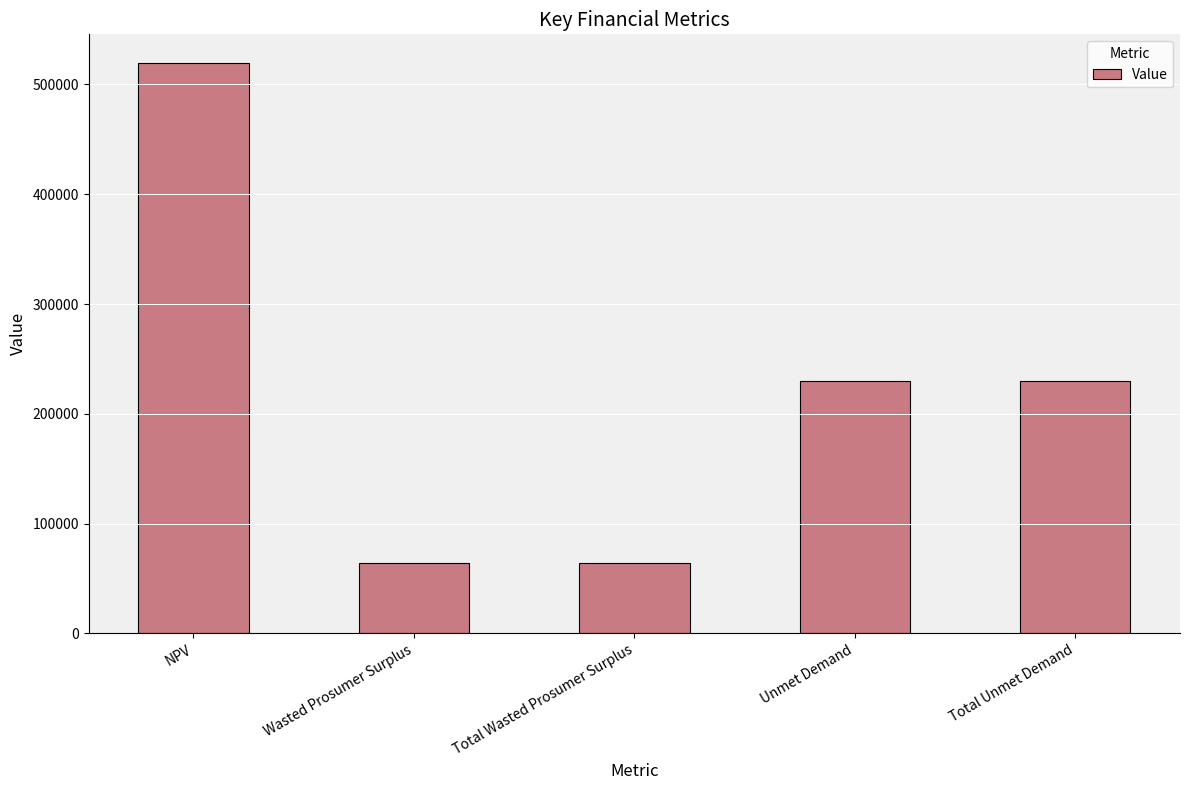

The chart shows a value of 230230.4 at Total Unmet Demand. True or false?

True